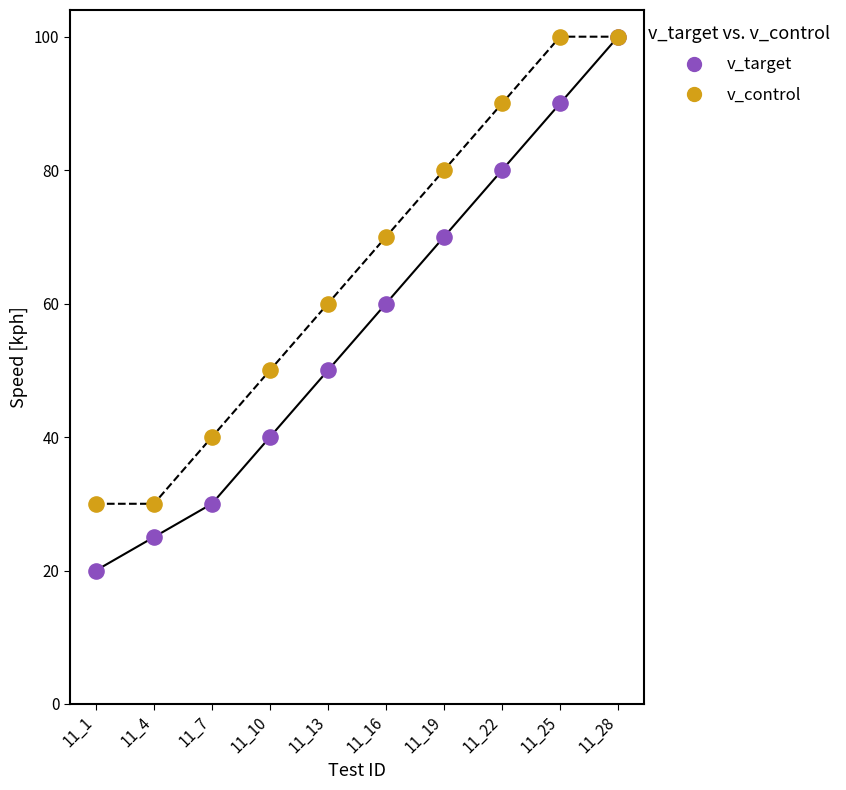

Which series has the widest spread of Y values?

v_target